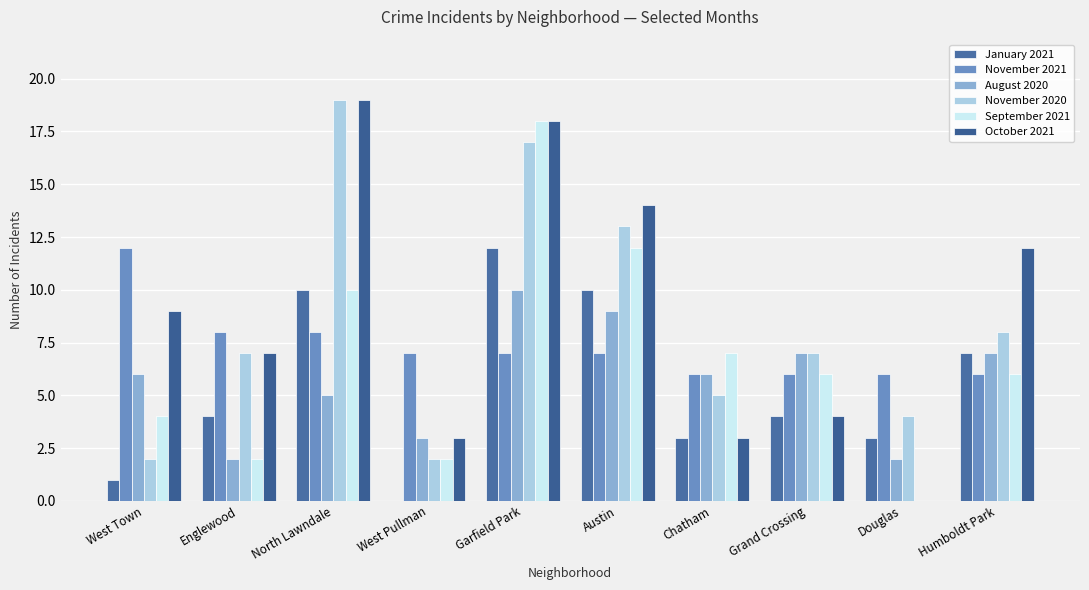

What is the total value across all series at Garfield Park?

82